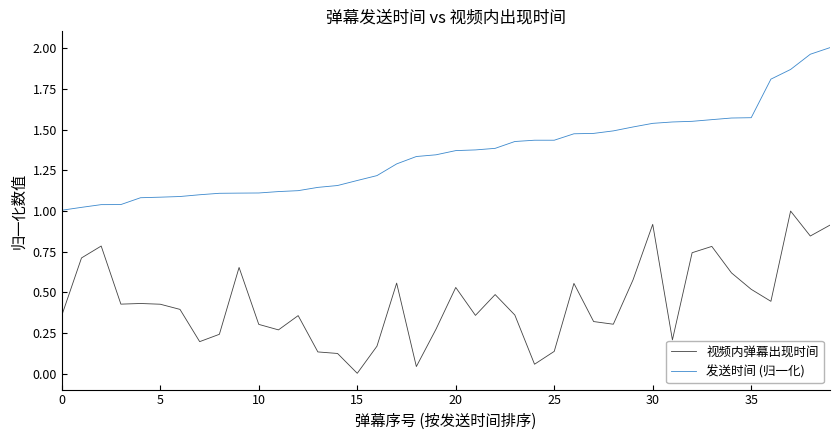

True or false: 发送时间 (归一化) and 视频内弹幕出现时间 cross at least once.

False